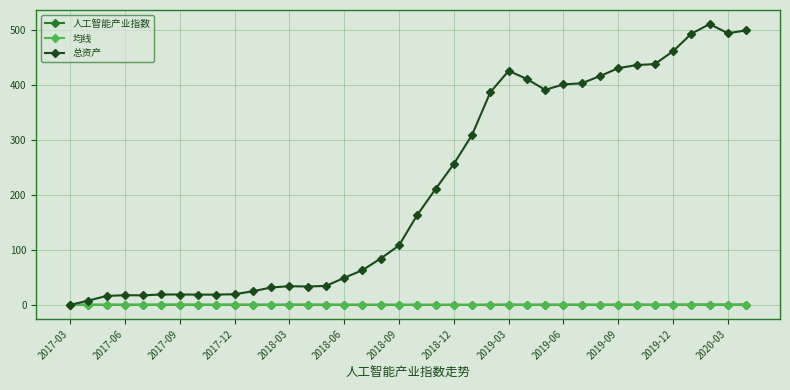

What is the maximum value shown in the chart?

511.2